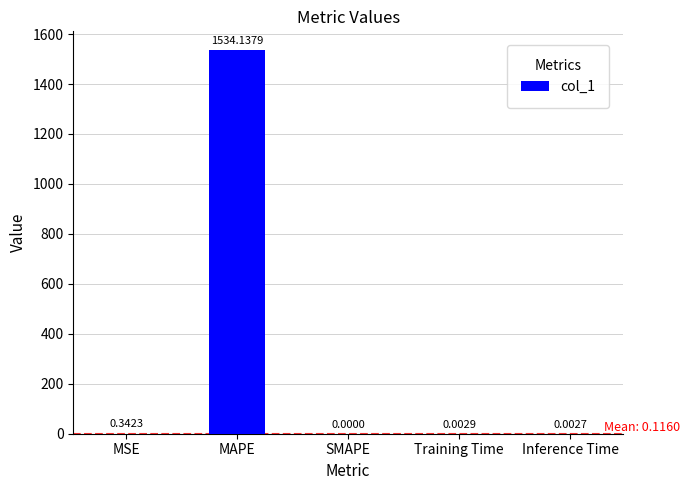

Where is the data nearest to the value 767?

MSE